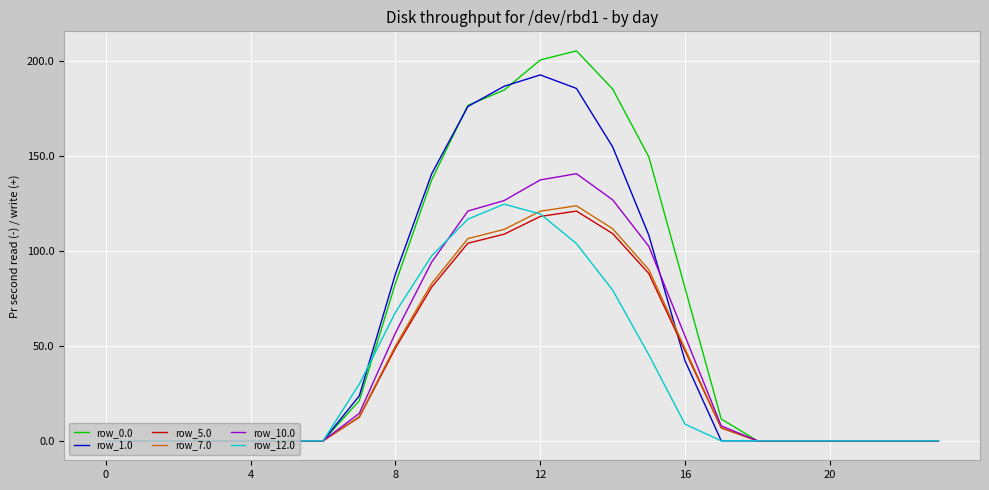

What is the difference between the second highest and minimum values in the row_1.0 series?

186.6